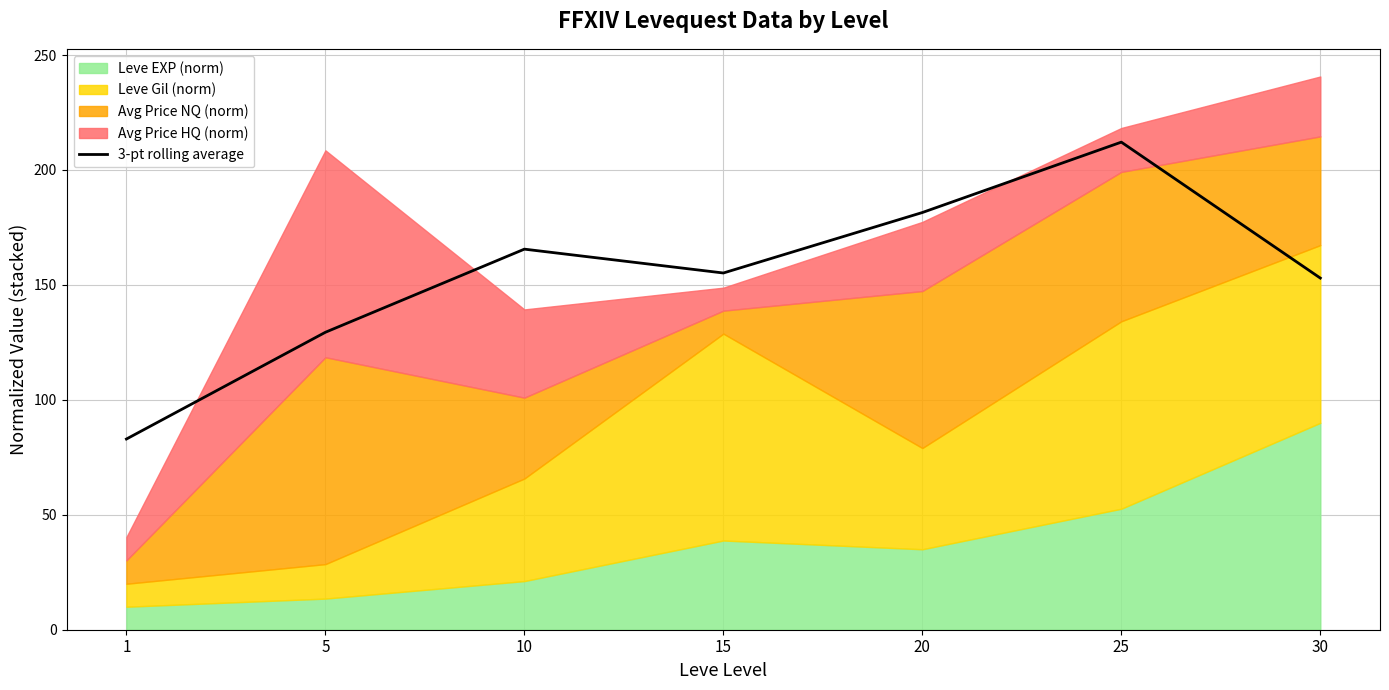

Count the number of values greater than 155.

4